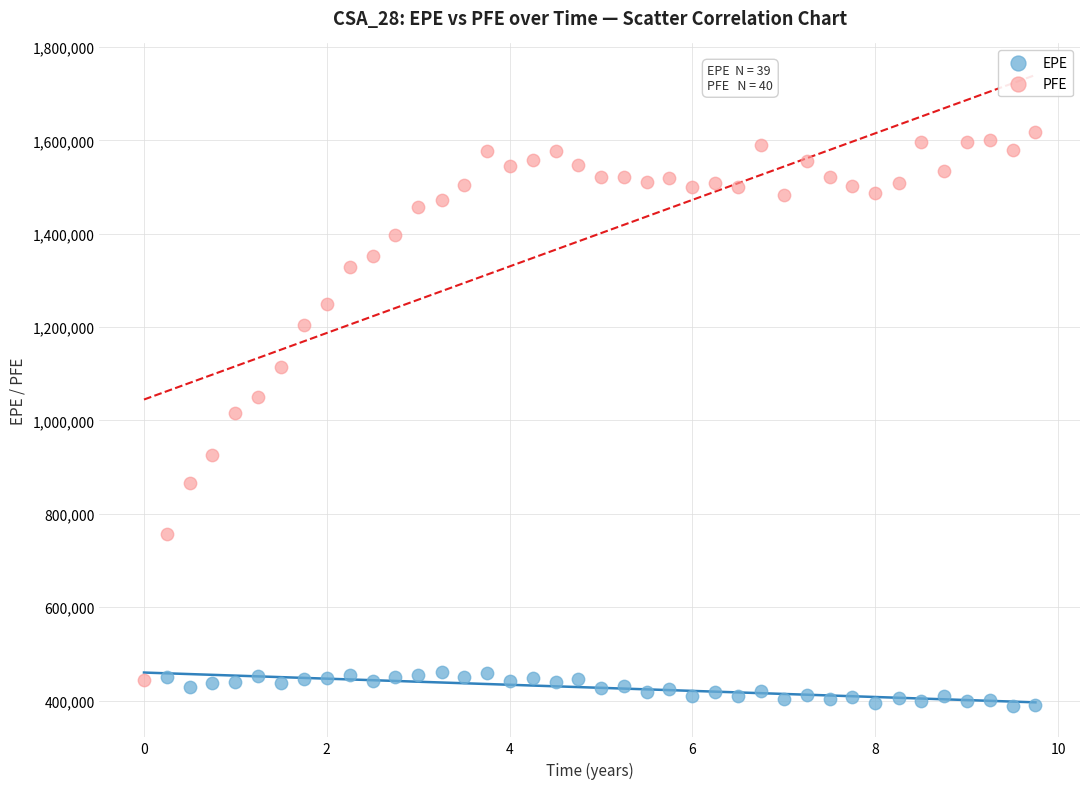

Which series has the widest spread of Y values?

PFE